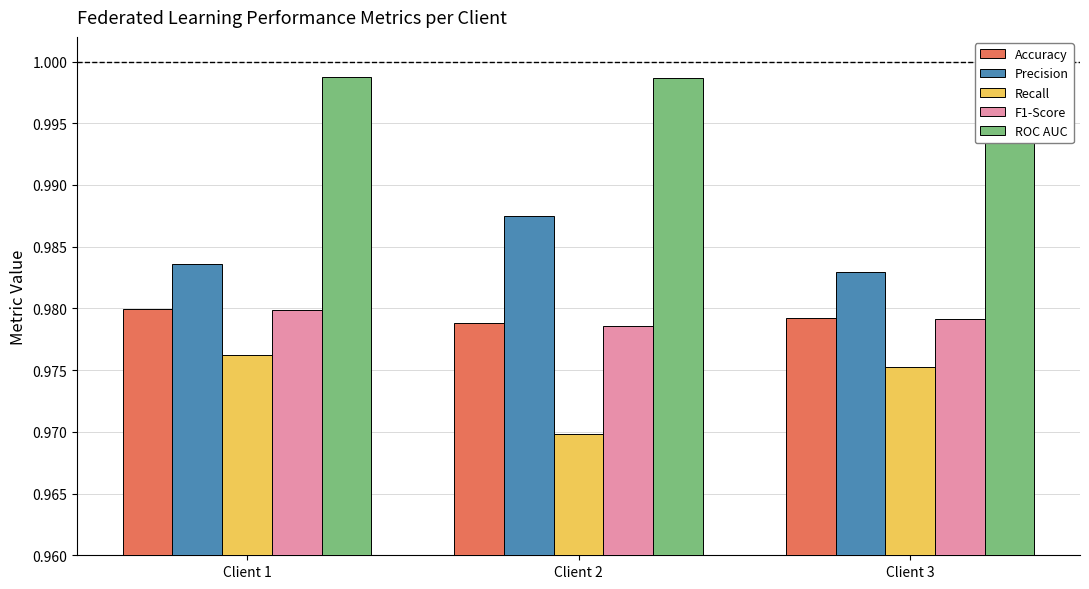

The value of Accuracy at Client 1 is 0.5. True or false?

False